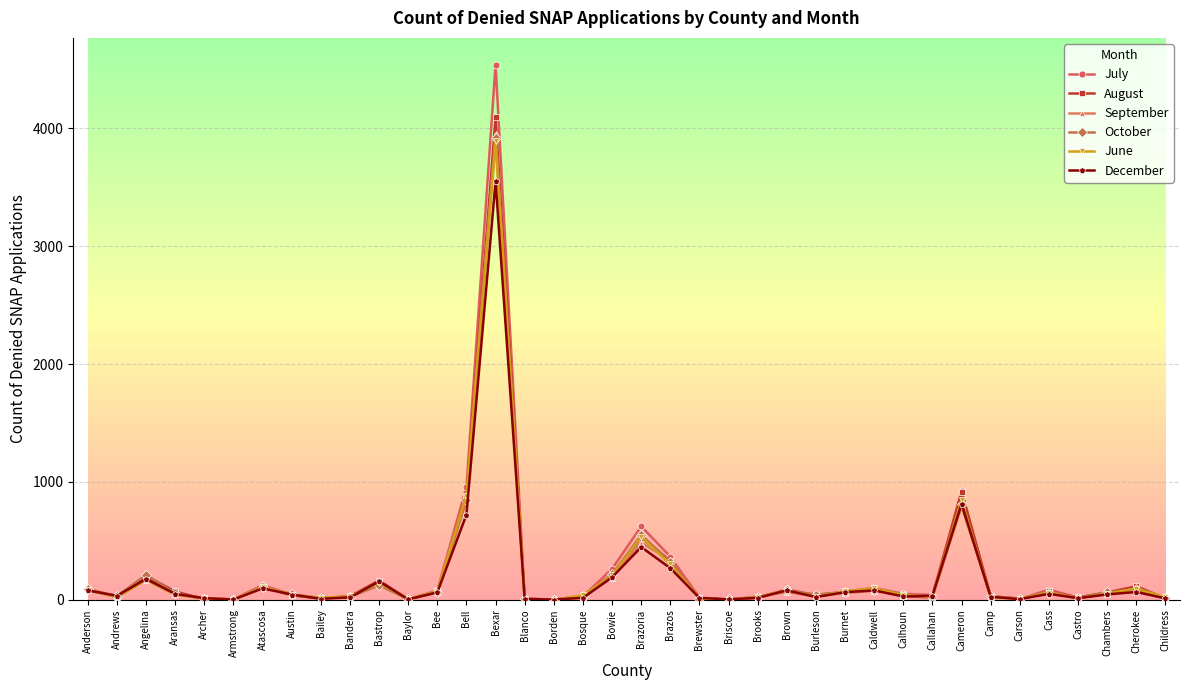

What is the spread (max minus min) of values at Carson?

6